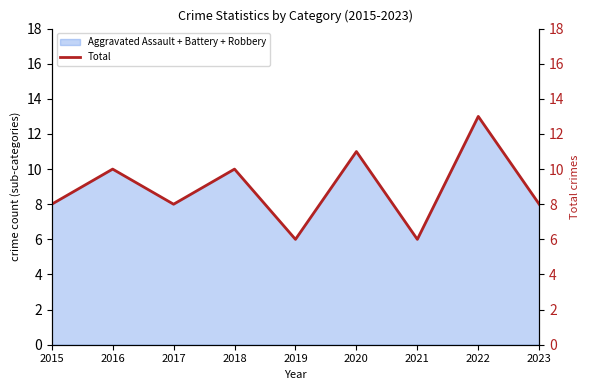

Approximately how many times larger is the value at 2018 compared to 2021?

1.7